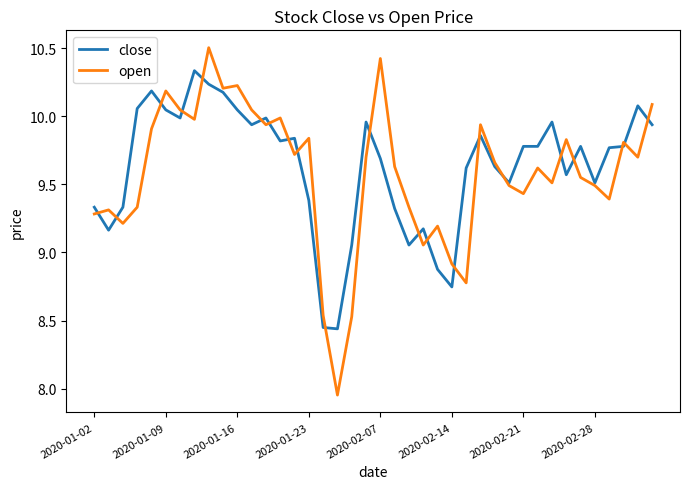

Which series has the widest spread of values?

open